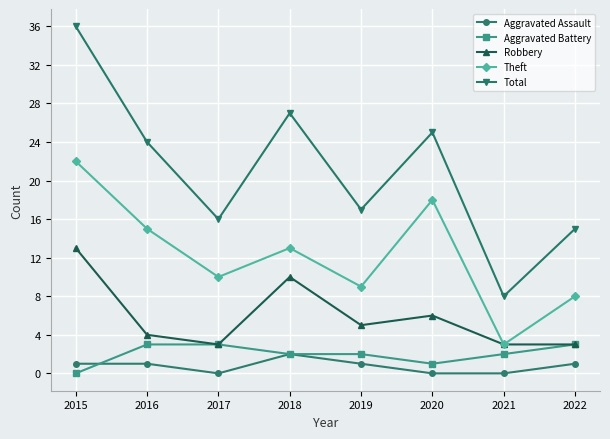

What is the value of the Theft point at the 8th from the left?

8